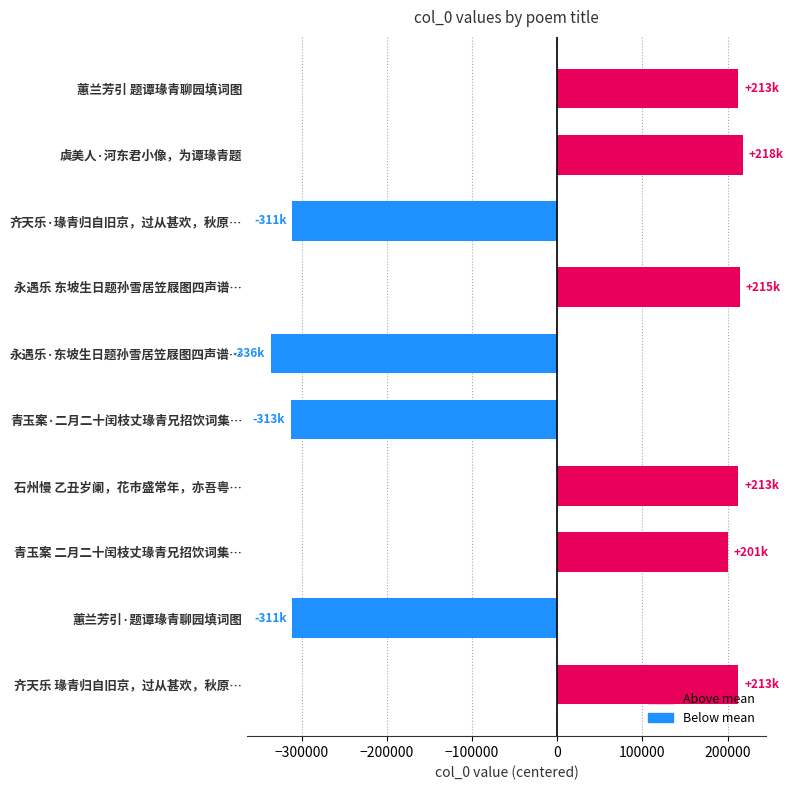

What is the greatest value displayed?

217815.5